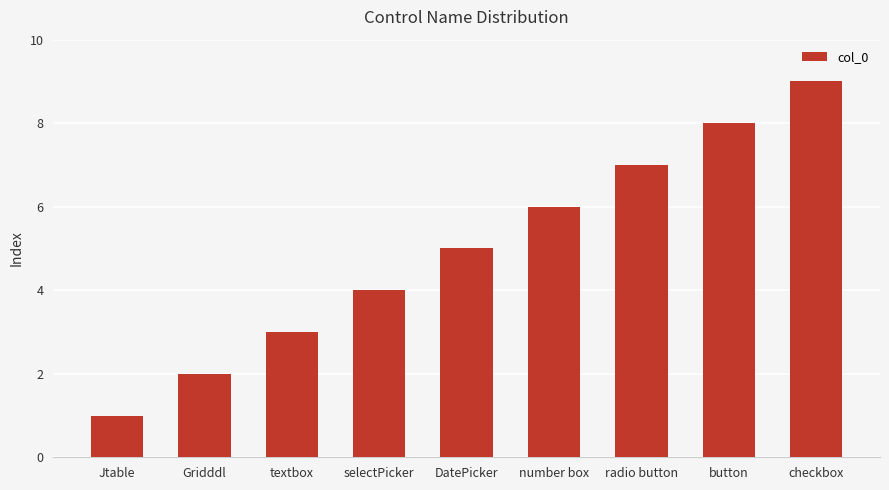

What is the greatest value displayed?

9